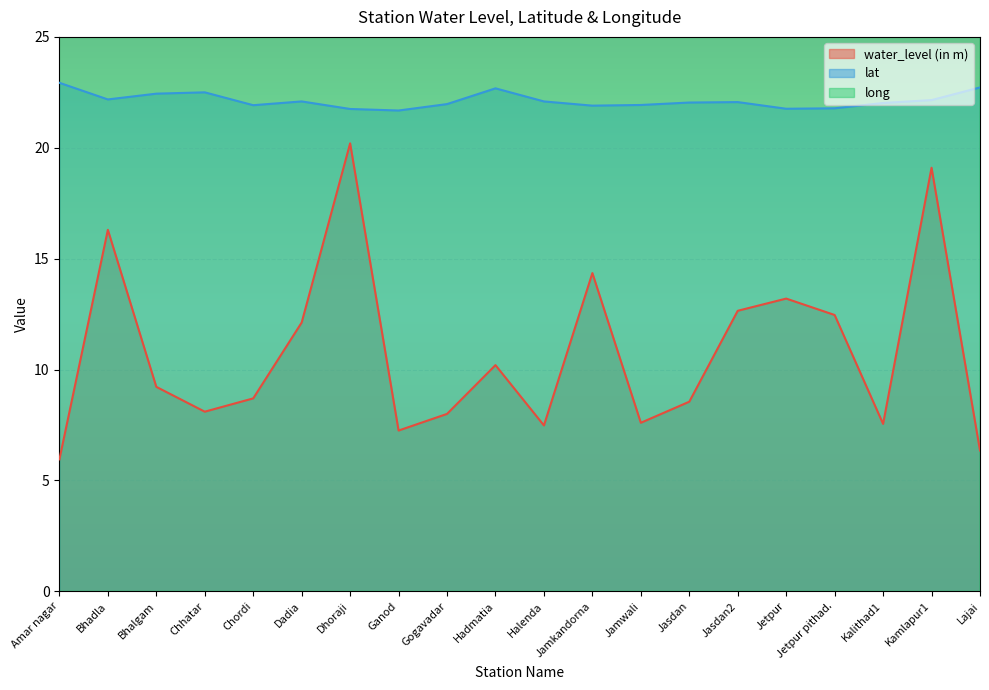

Is the value of long at Ganod greater than the value of lat at Jetpur?

Yes